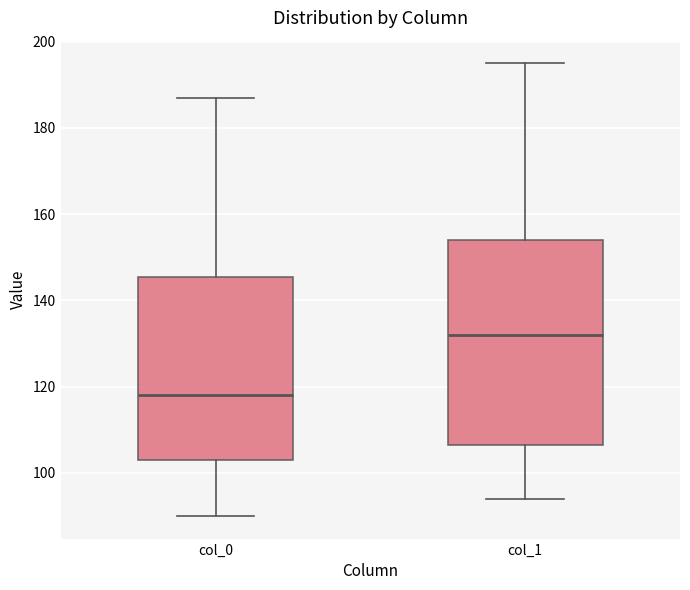

Comparing the boxes themselves (not the whiskers), which one is the tallest?

col_1